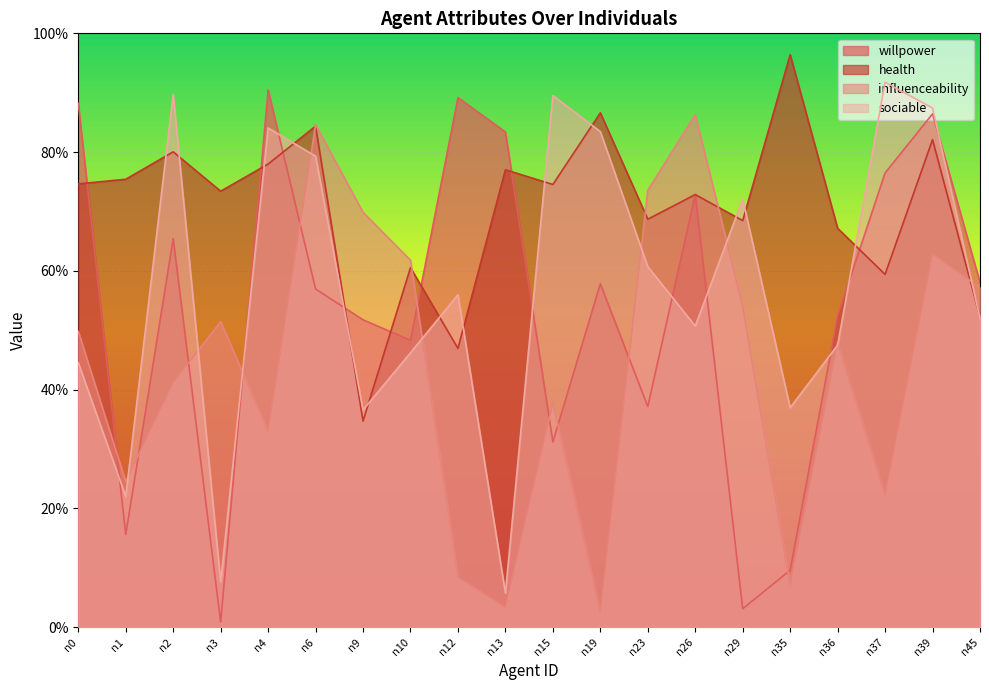

Which series has the largest range (max minus min)?

willpower